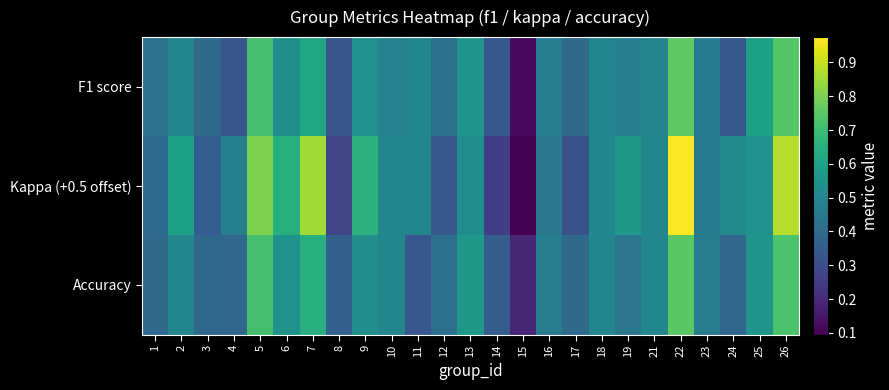

How many series are shown in this chart?

3